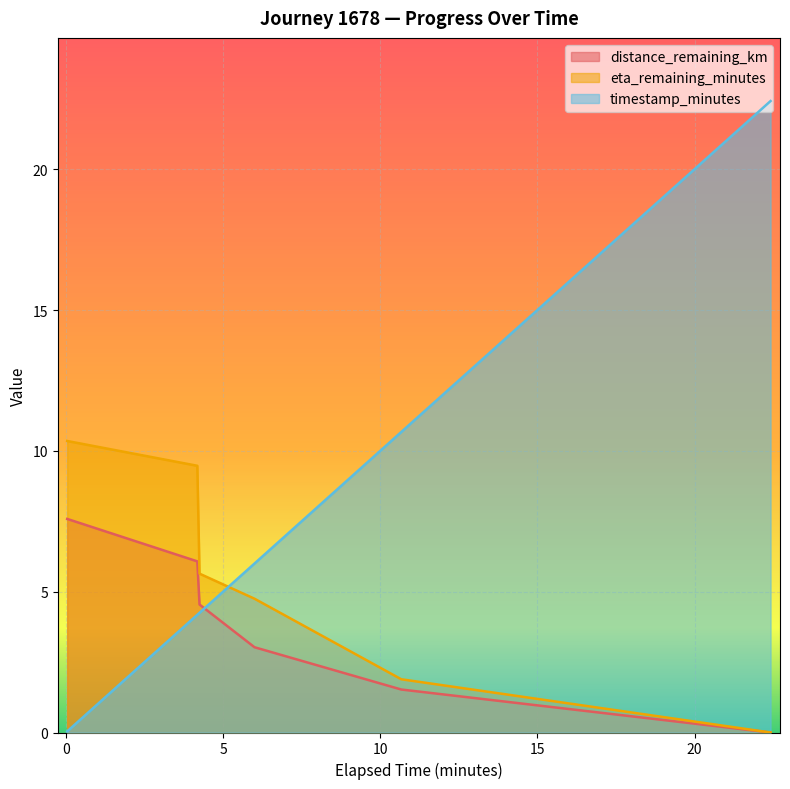

Between which two adjacent categories do eta_remaining_minutes and timestamp_minutes first intersect?

4.25 and 6.0